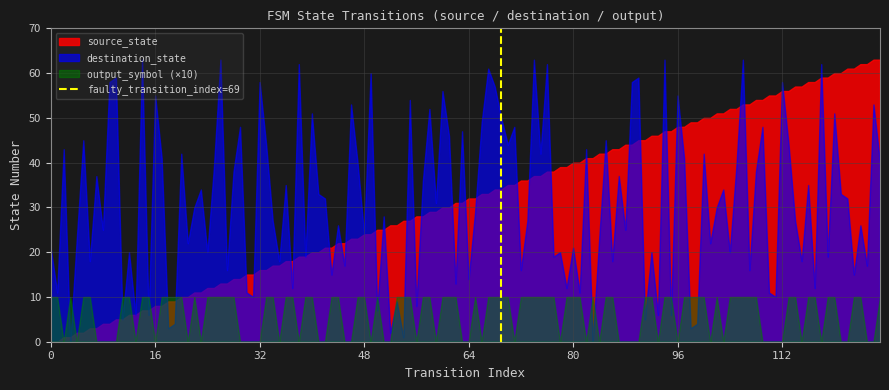

What is the maximum value shown in the chart?

63